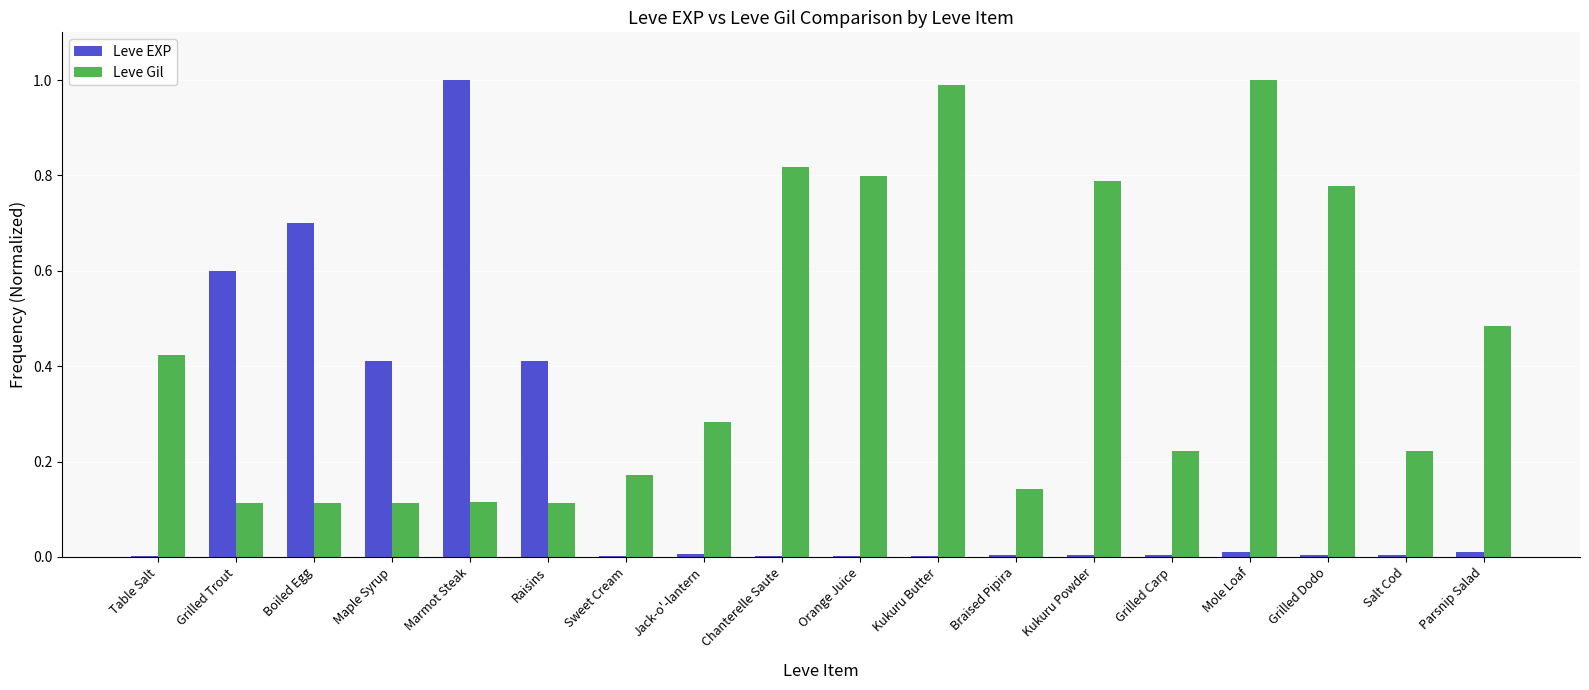

Which series changed the most between Mole Loaf and Parsnip Salad?

Leve Gil